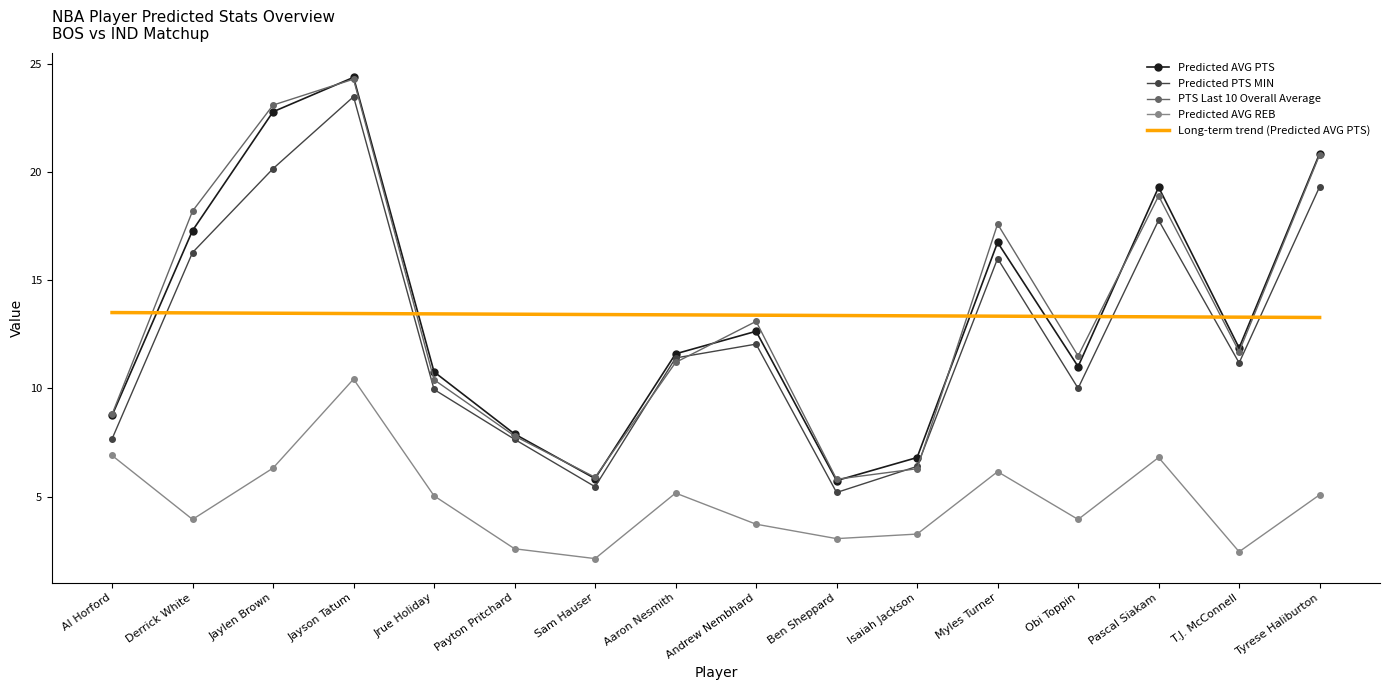

What is the difference between the highest and lowest values at Al Horford?

6.6